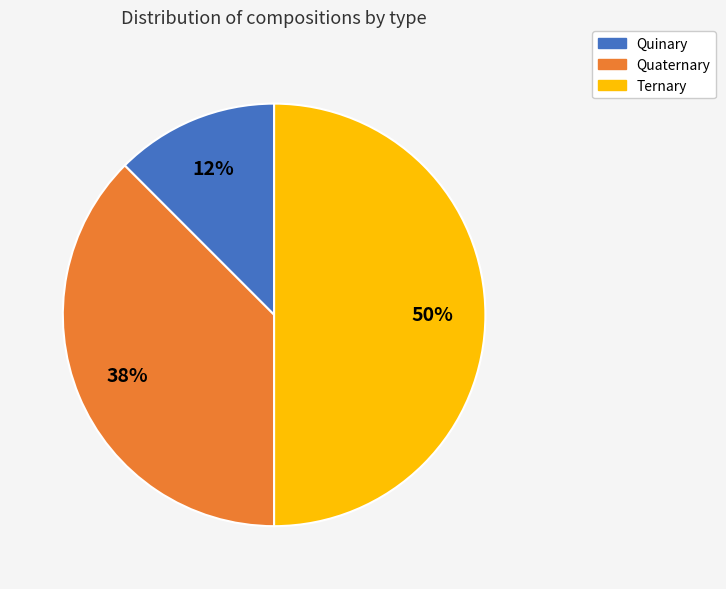

How many slices are in this pie chart?

3